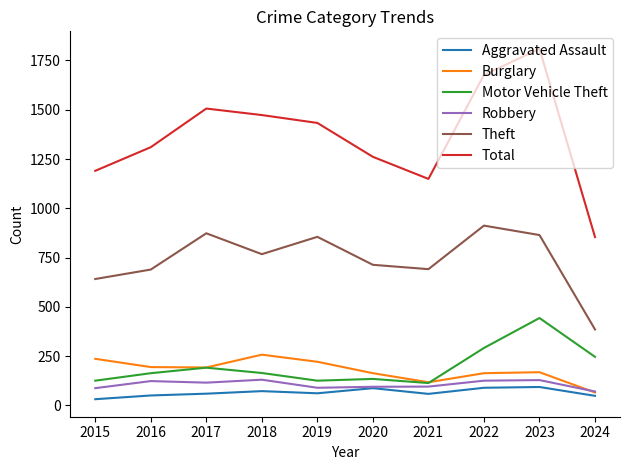

What is the average value of the Total series?

1366